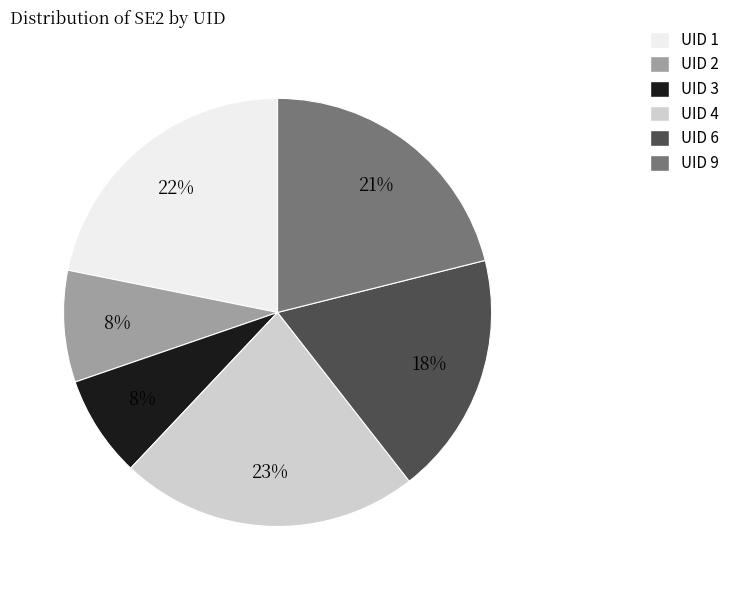

Is it true that UID 6 is 27% of the pie?

False